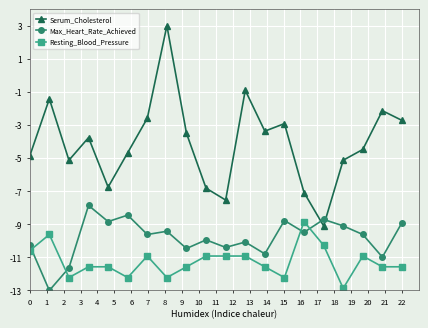

What is the value of the Resting_Blood_Pressure point at the 5th from the left?

-11.6